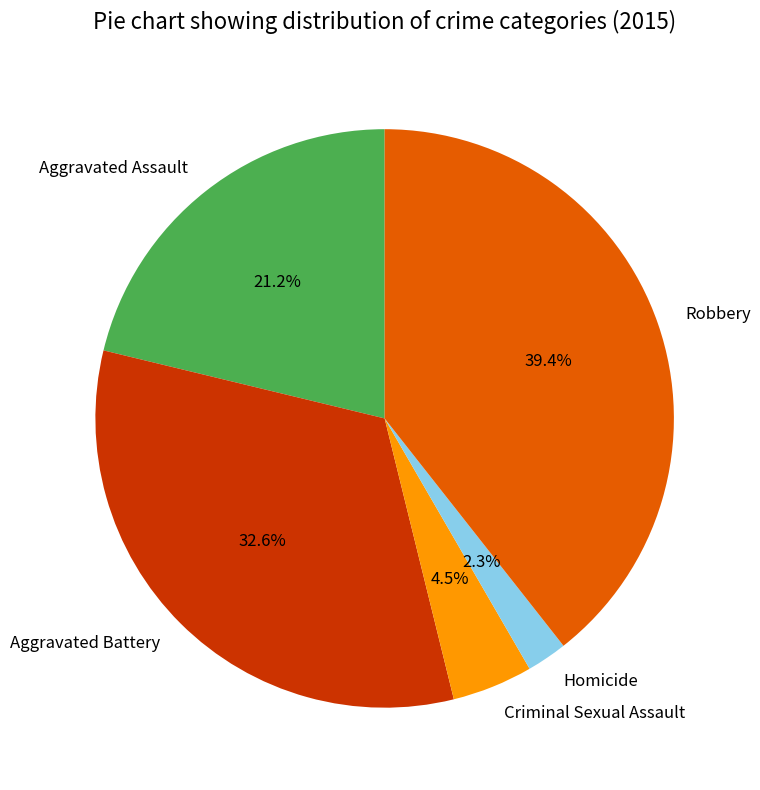

How many slices are in this pie chart?

5